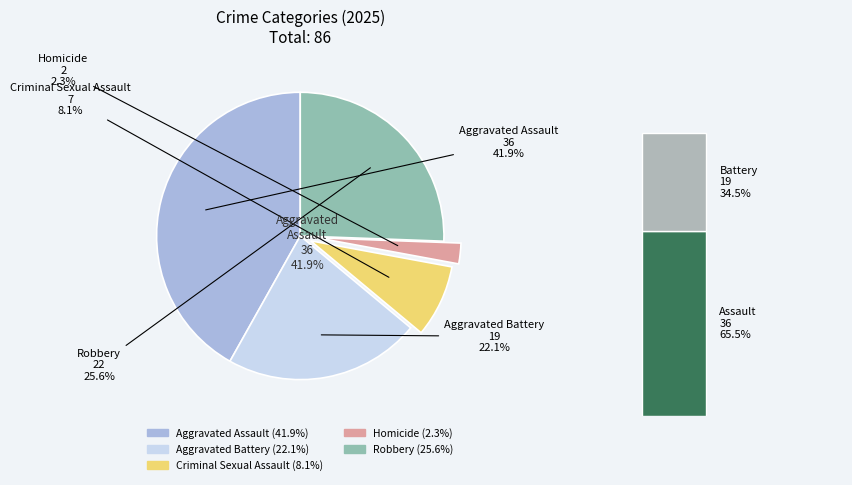

What is the change in value from Aggravated Assault to Aggravated Battery?

-17